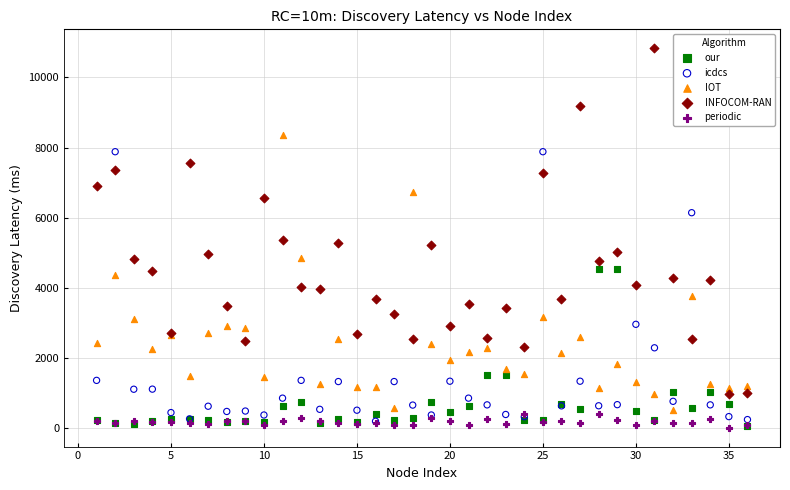

In the INFOCOM-RAN series, what Y value is closest to 5893?

5353